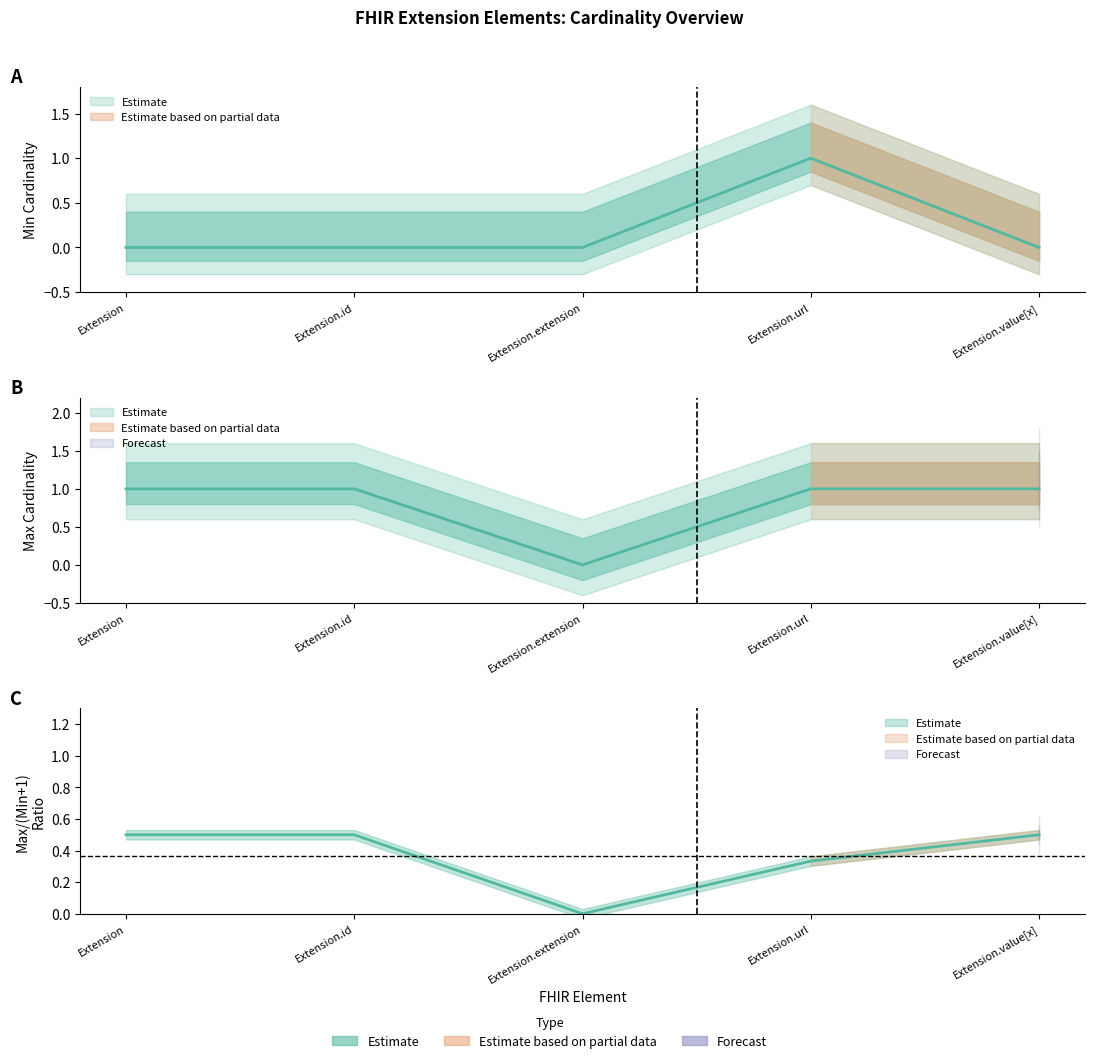

Is this an area chart (filled region under the line)?

No